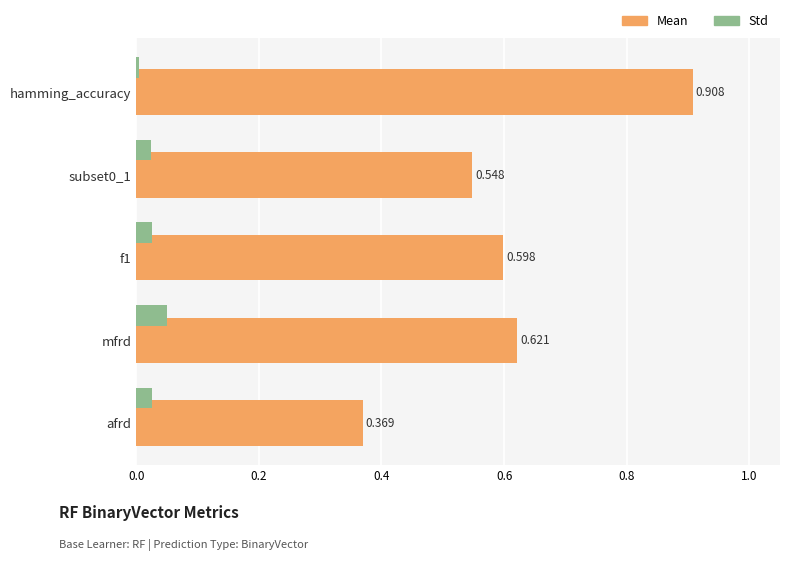

Where is Mean nearest to the value 0?

afrd